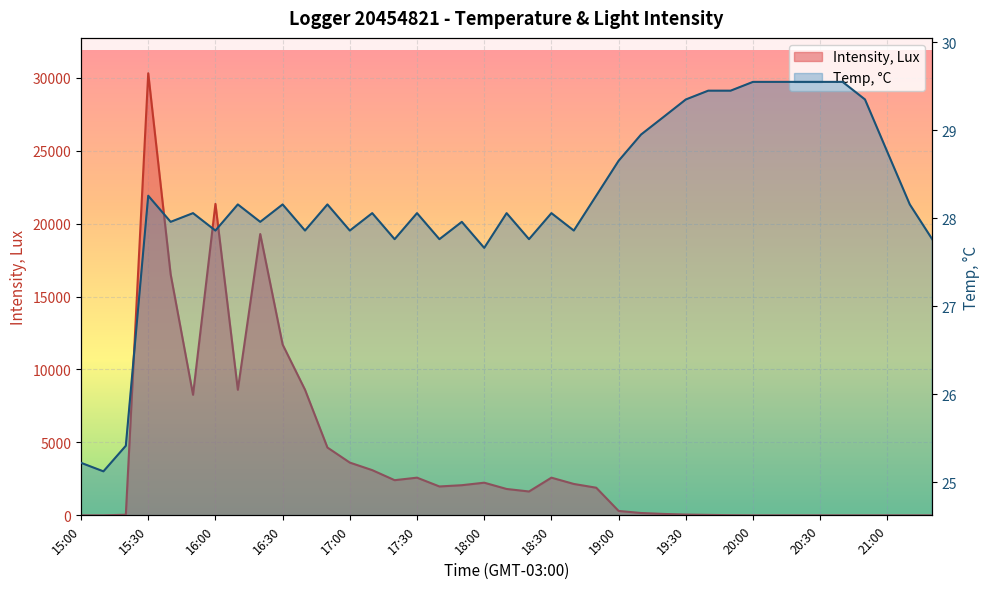

Between 19:20 and 20:00, which series saw the biggest shift?

Intensity, Lux